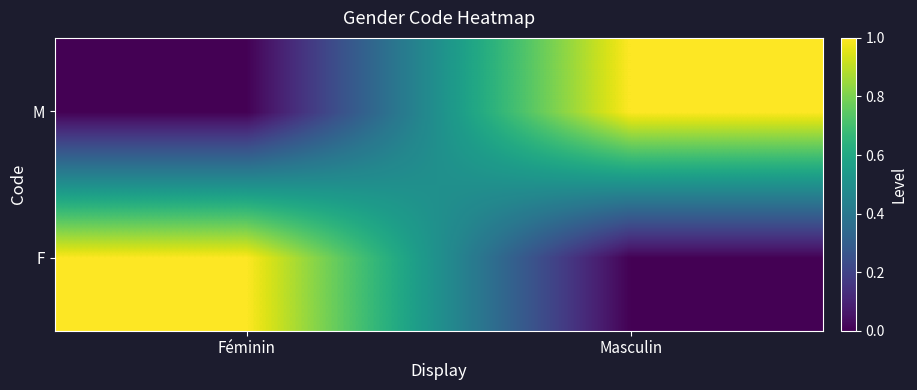

At Féminin, list the series in order from smallest to largest.

M, F